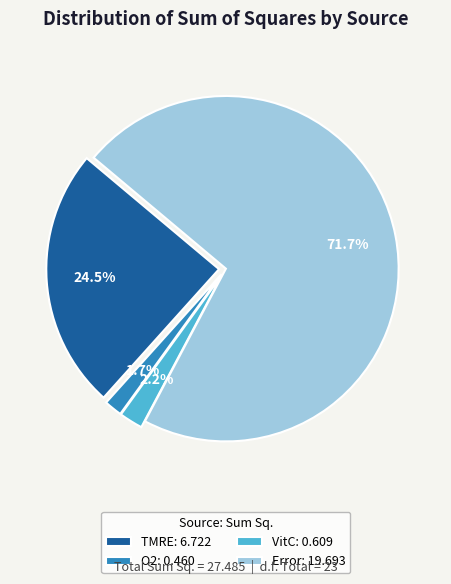

Is the sum of TMRE and O2 greater than half?

No